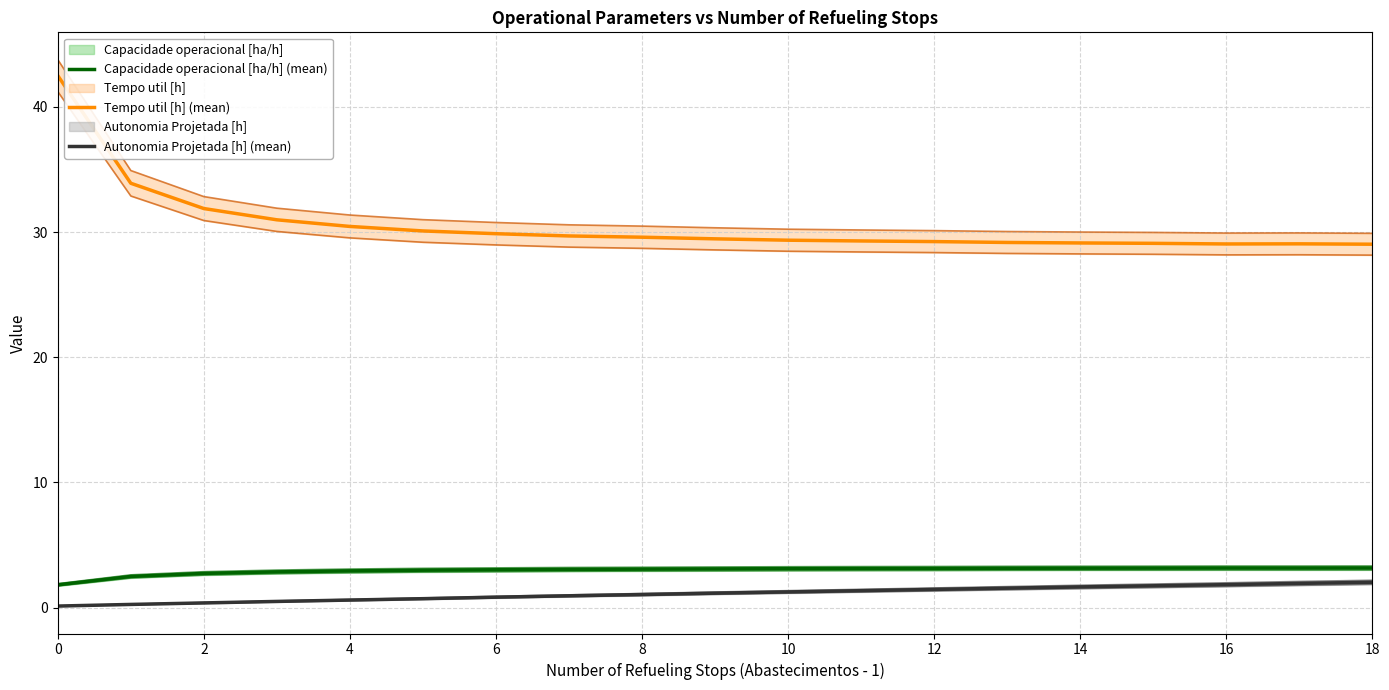

How many lines are shown in the chart?

3